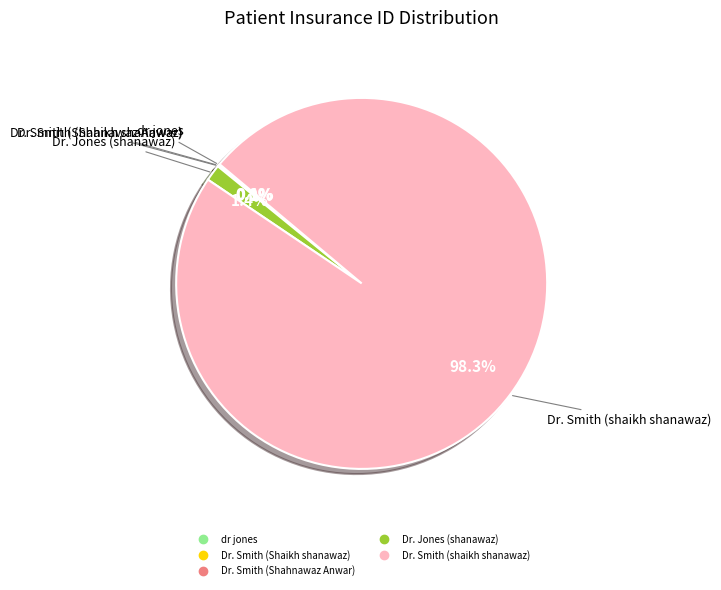

Which category has the biggest portion of the pie?

Dr. Smith (shaikh shanawaz)